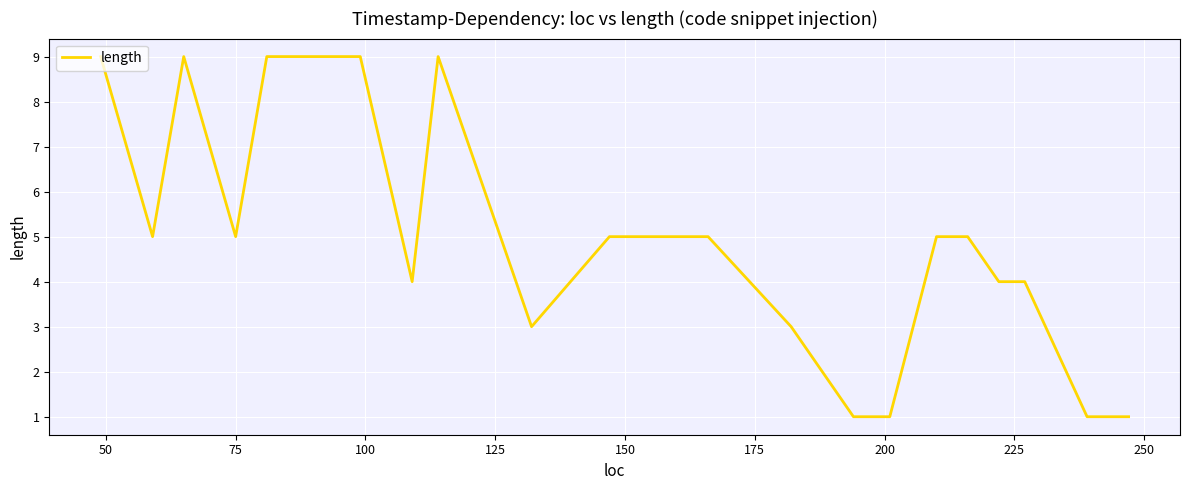

What is the maximum value shown in the chart?

9